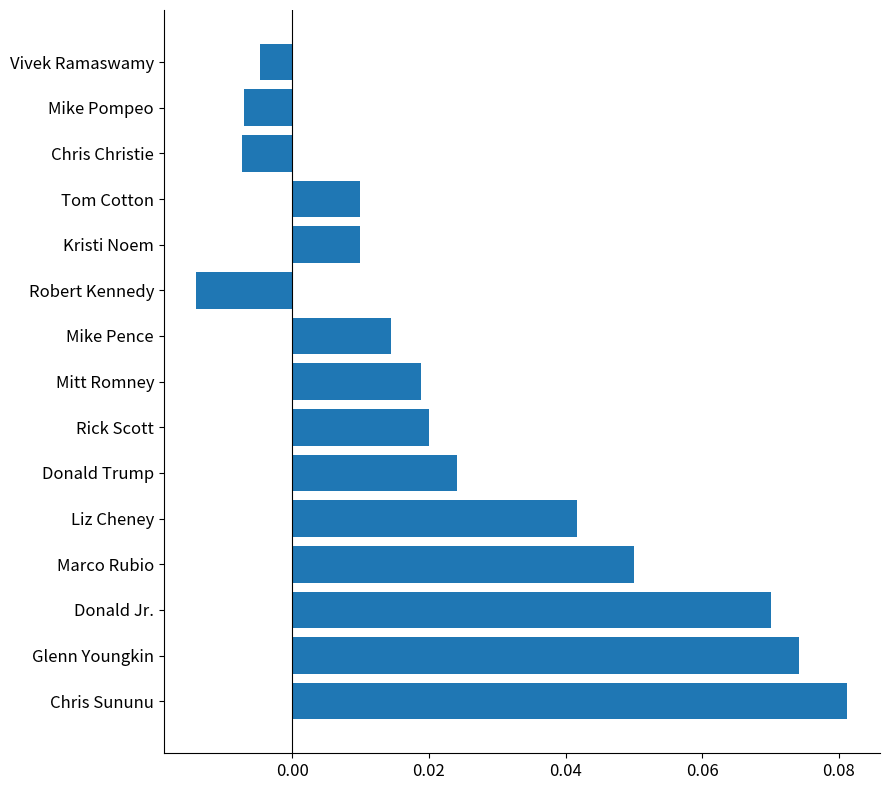

Between Chris Sununu and Donald Trump, which is larger?

Chris Sununu